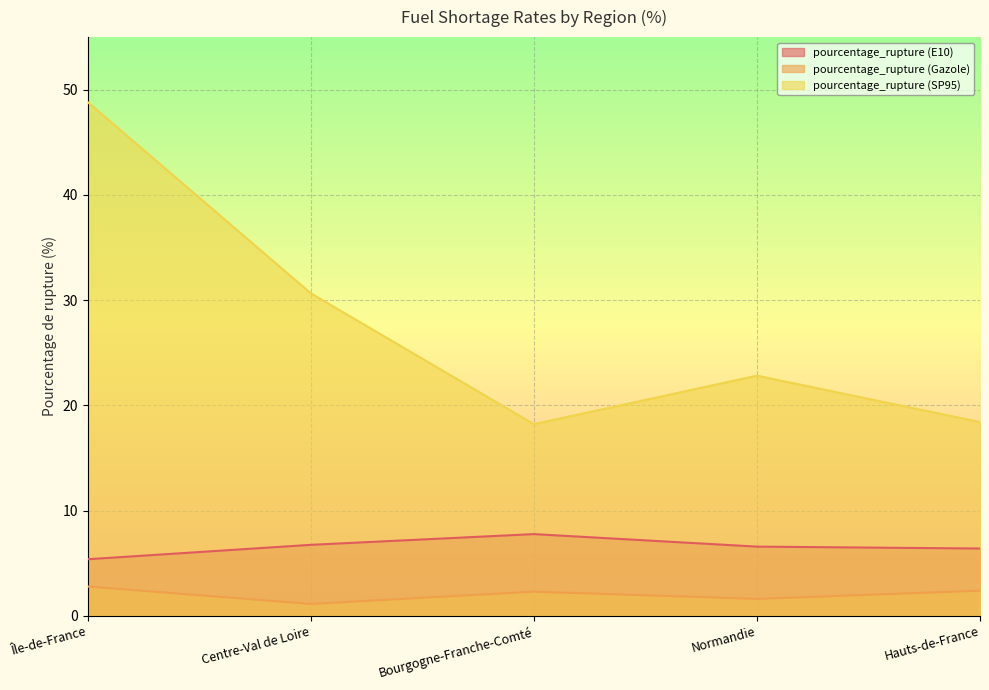

Where does the pourcentage_rupture (SP95) series first go above 22?

Île-de-France